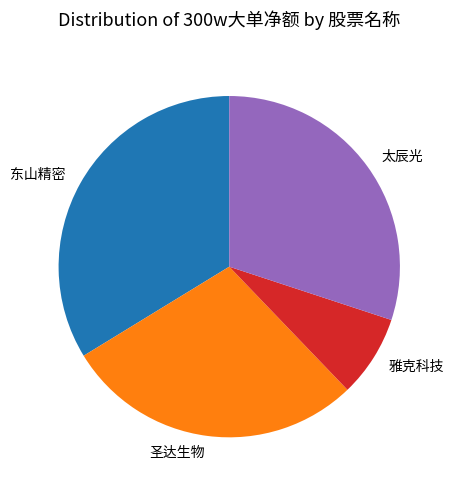

Is the sum of 圣达生物 and 太辰光 greater than half?

Yes